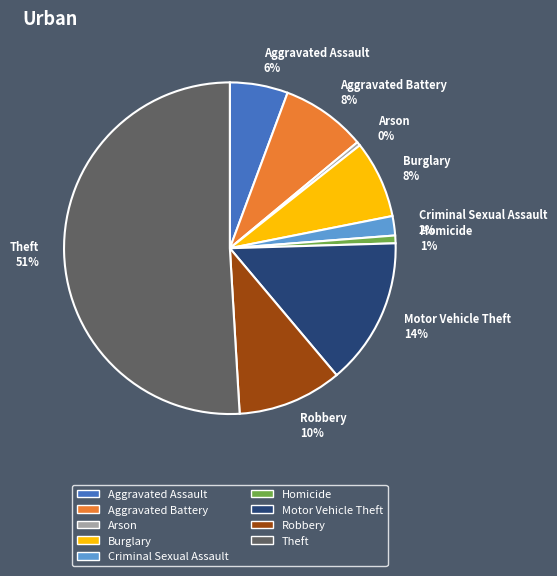

Which category has the biggest portion of the pie?

Theft